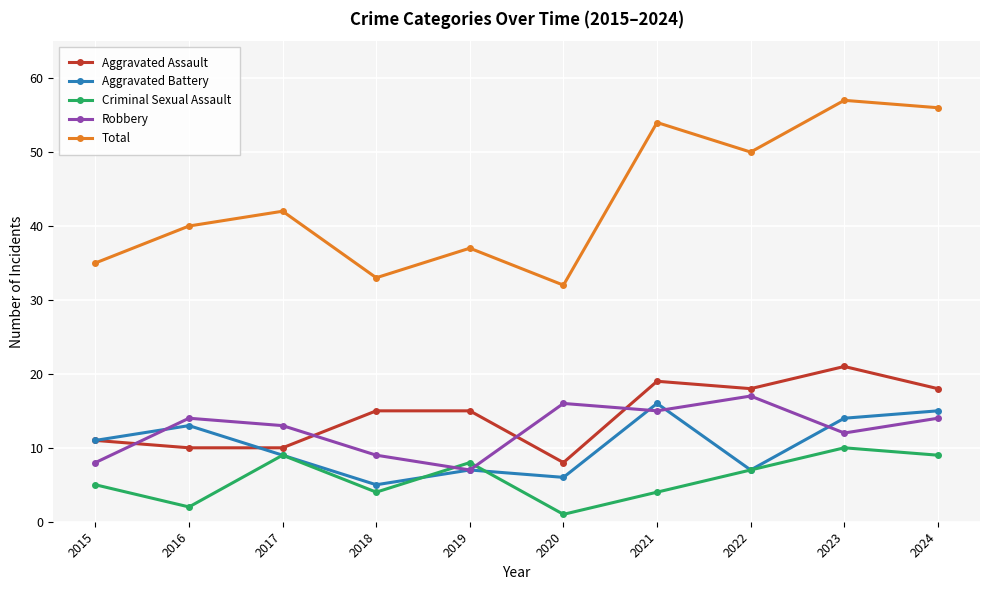

What is the sum of the Total values at 2023 and 2017?

99